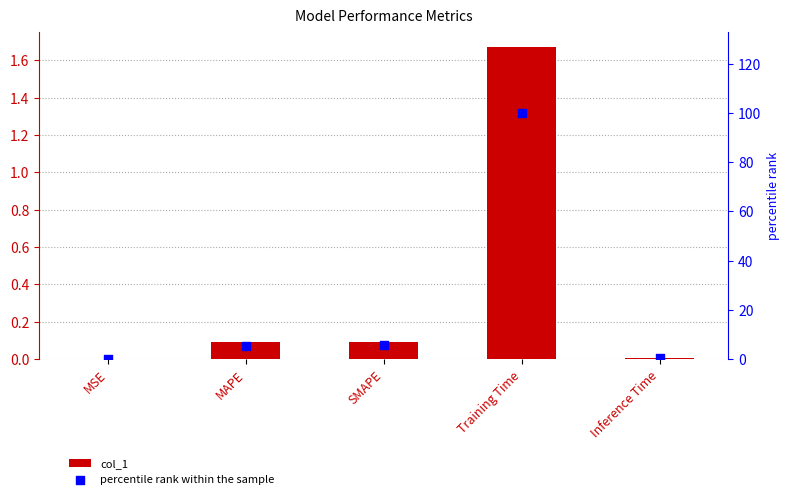

Is the value of percentile rank within the sample at Training Time greater than the value of col_1 at MSE?

Yes